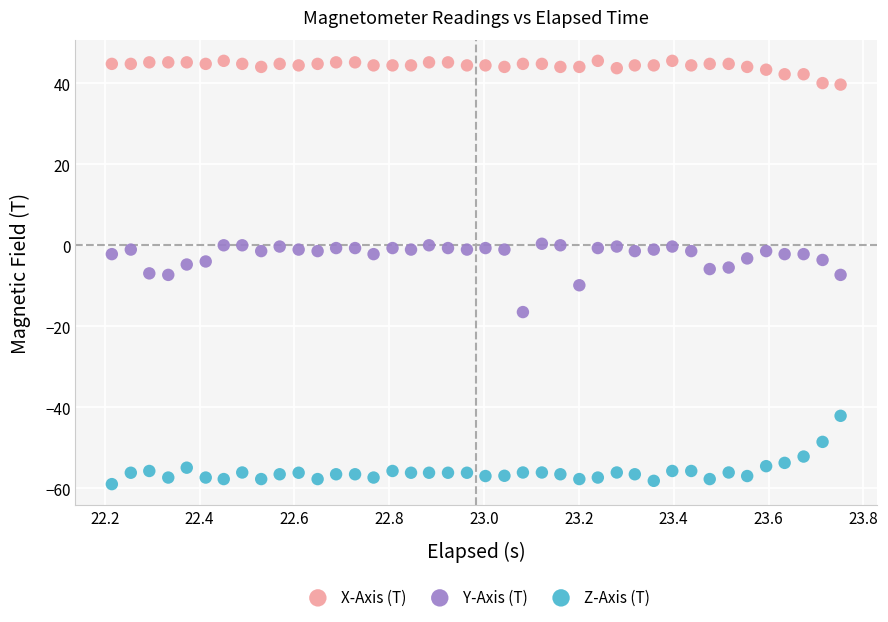

Across all data points, what is the range of Y values (max minus min)?

104.6